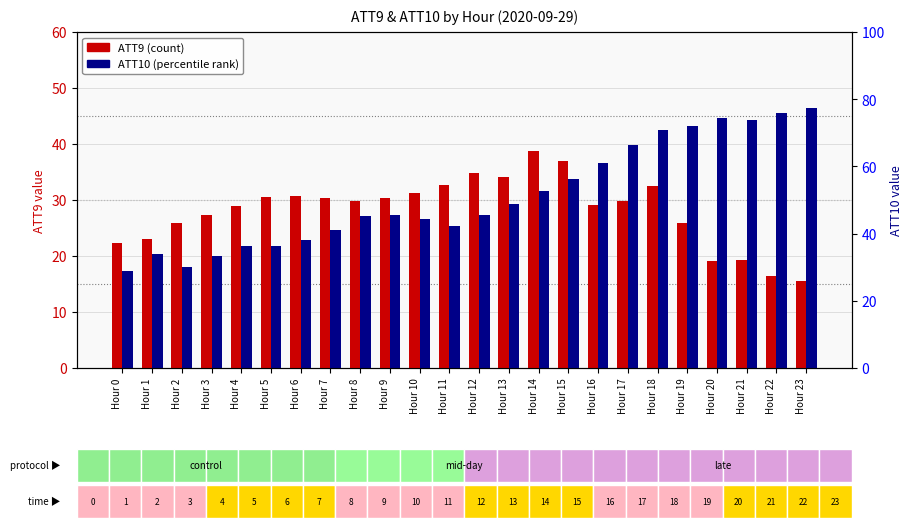

How many groups of bars are there?

24